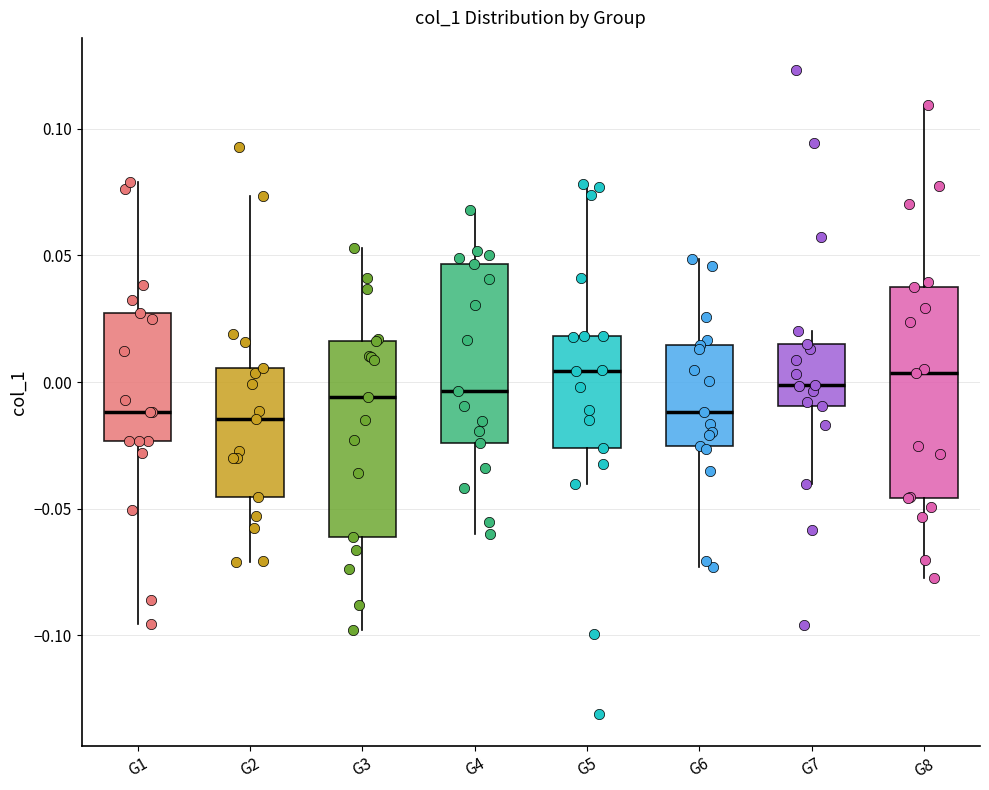

Which box is the tallest, from its lower edge to its upper edge?

G8